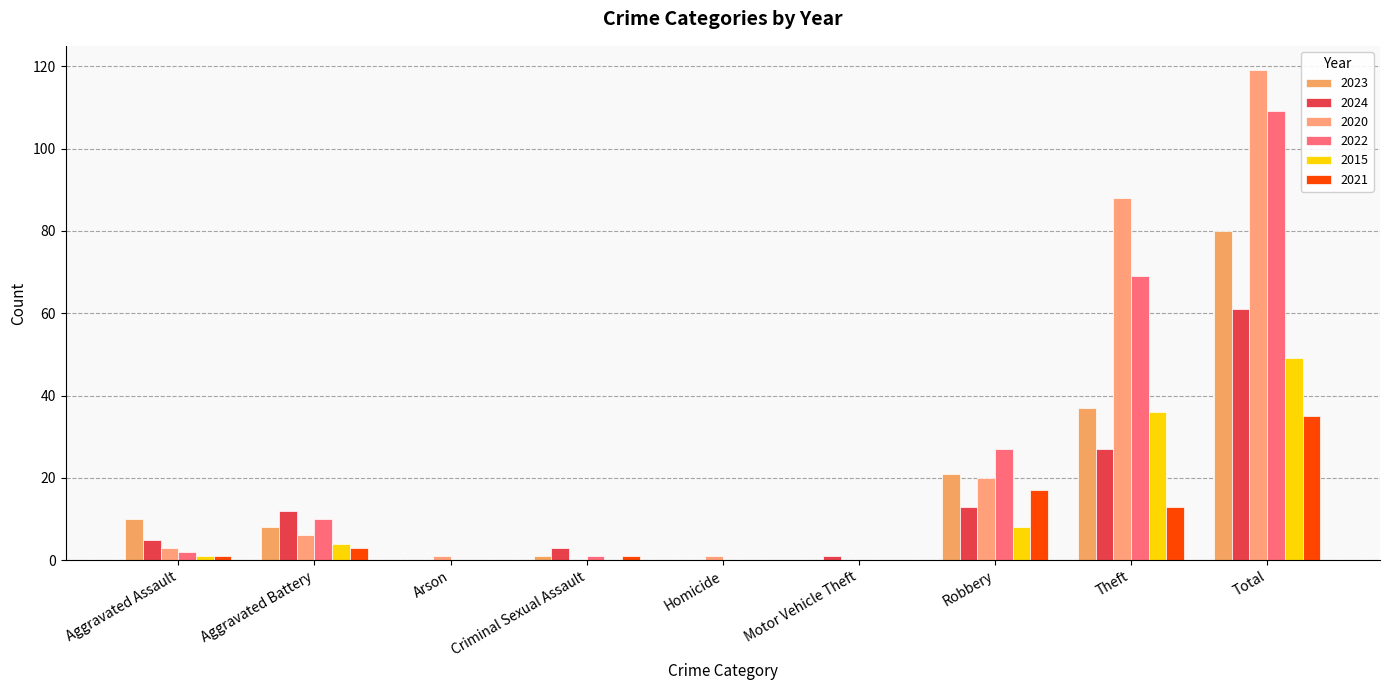

Count the number of categories in the chart.

9